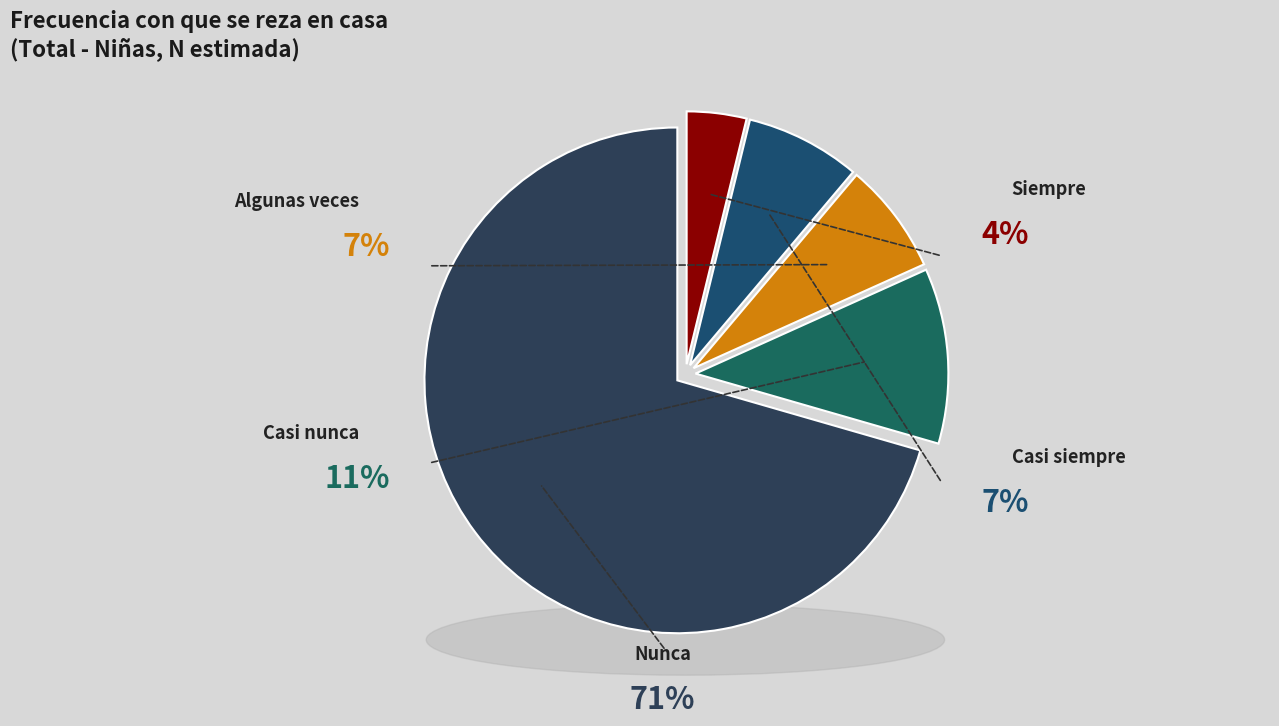

What is the largest slice in the pie chart?

Nunca